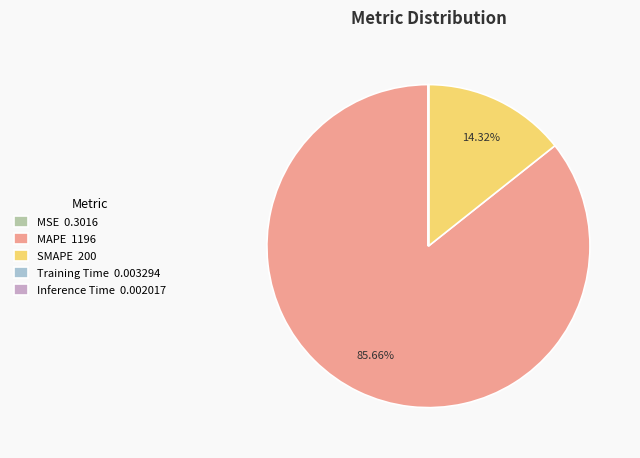

The SMAPE slice represents 27% of the pie. True or false?

False